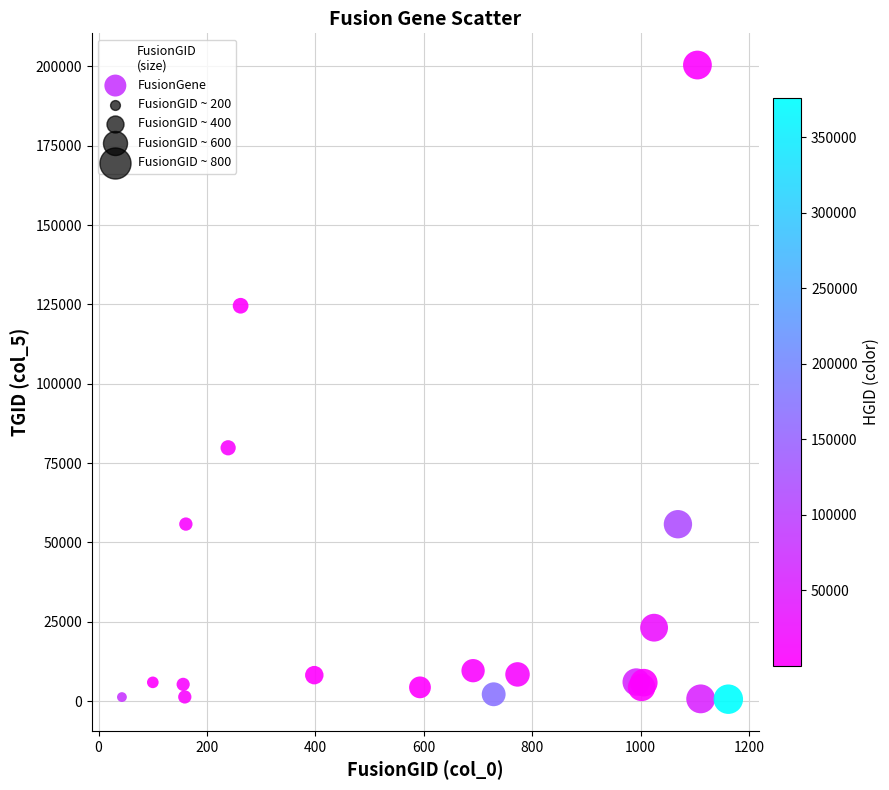

What Y value in the scatter plot is closest to 100498?

79800